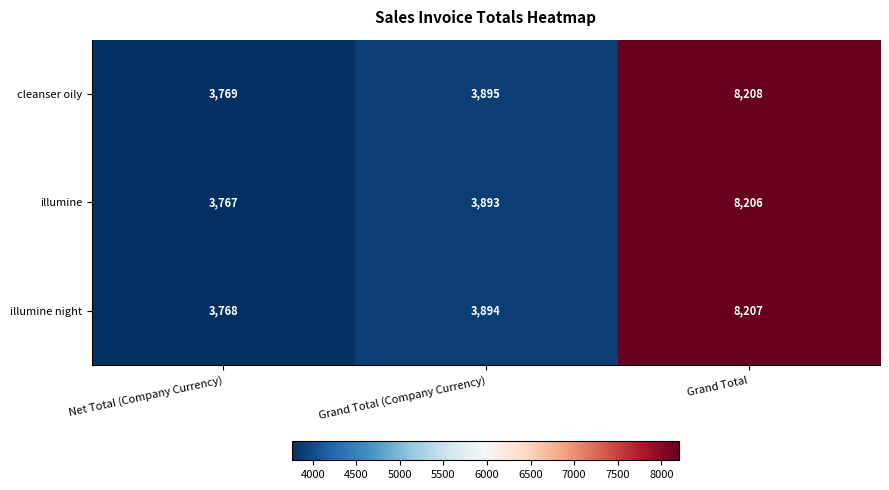

Is it true that cleanser oily equals 3895 at Grand Total (Company Currency)?

True